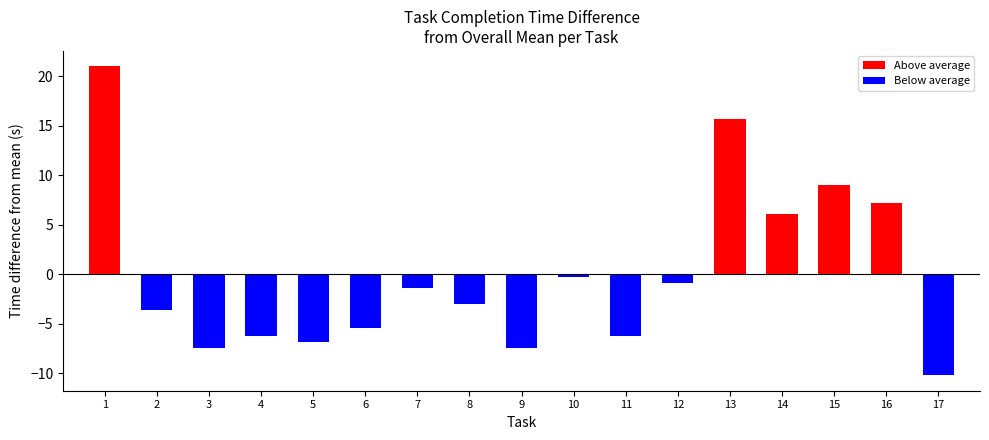

How many data points does each series have?

17